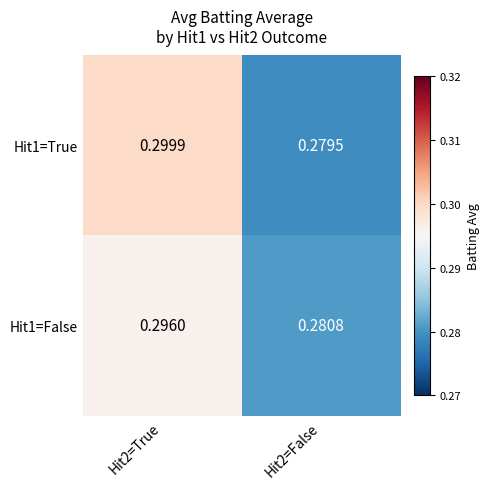

Is the value of Hit1=True at Hit2=True greater than the value of Hit1=False at Hit2=True?

Yes